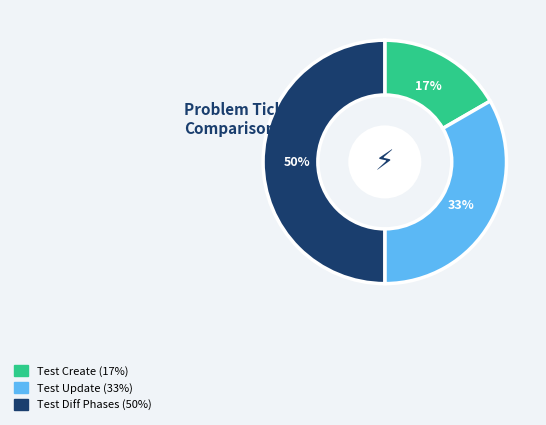

To the nearest percent, what is the average slice percentage?

33%